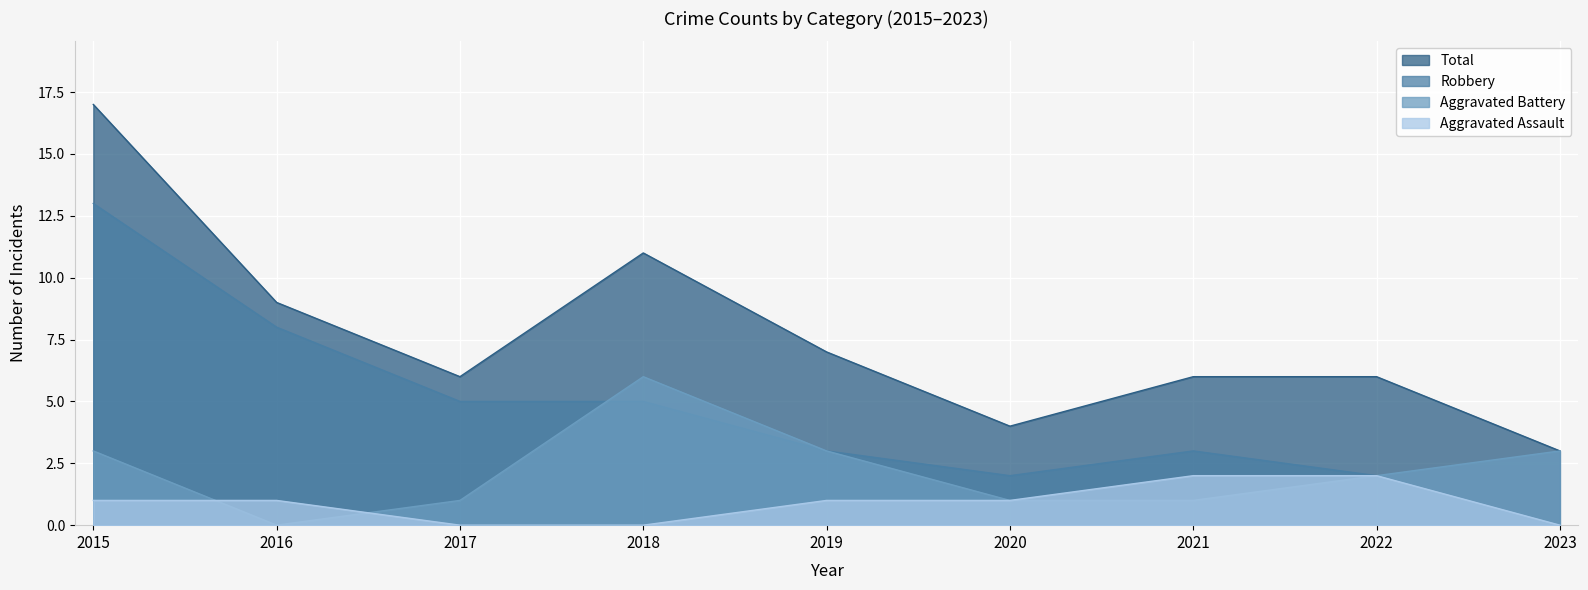

The Aggravated Battery series shows 0 at 2017. True or false?

False